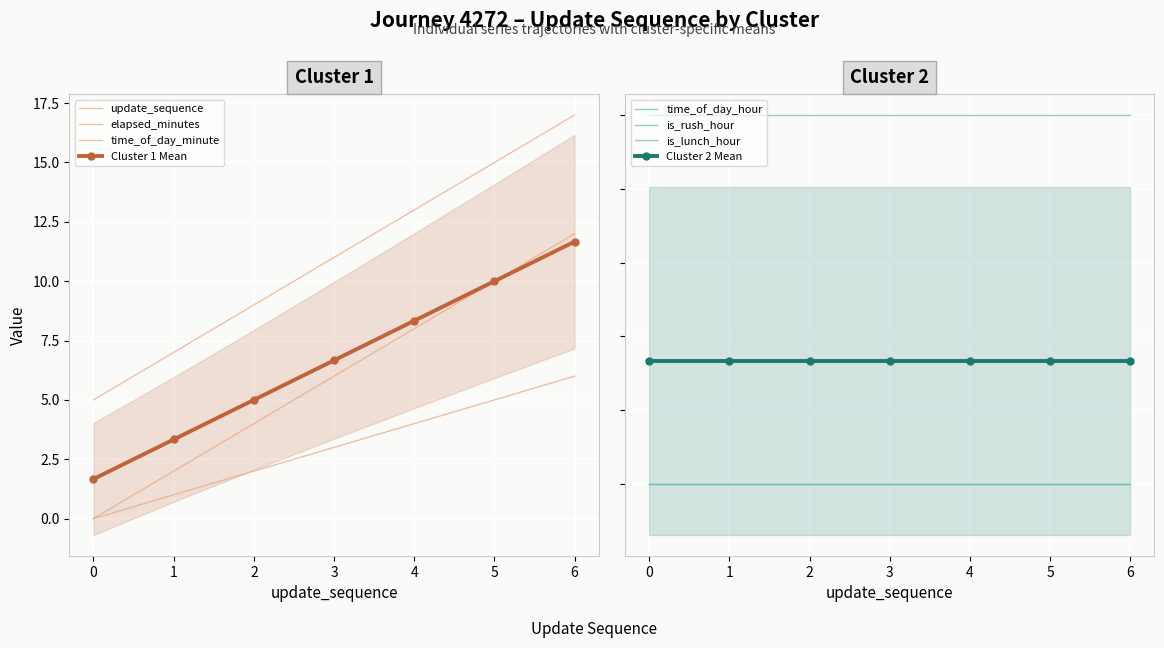

List the series in order of their peak value, lowest first.

update_sequence, elapsed_minutes, time_of_day_minute